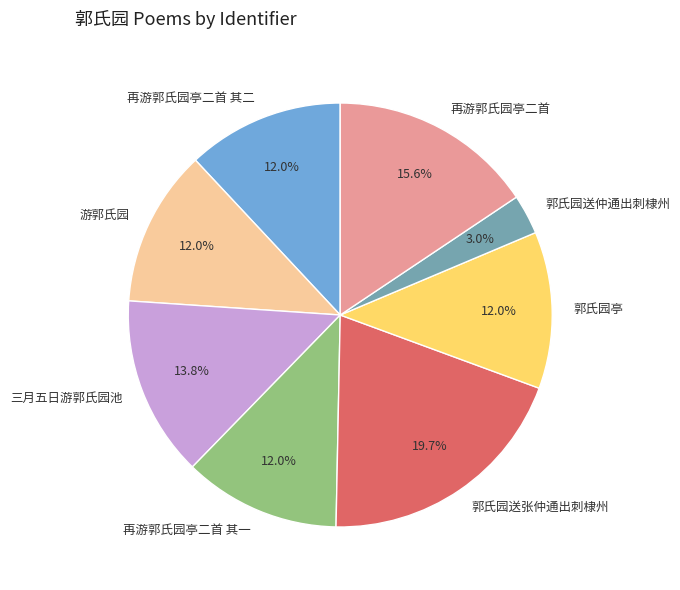

How many slices are in this pie chart?

8